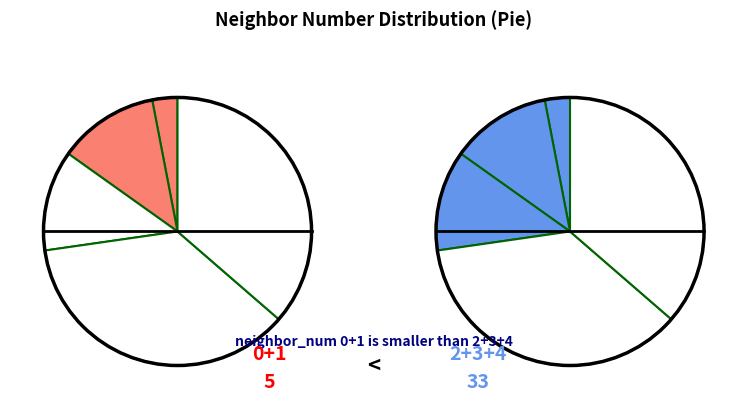

To the nearest percent, what is the difference between the largest and smallest slice percentages?

33%